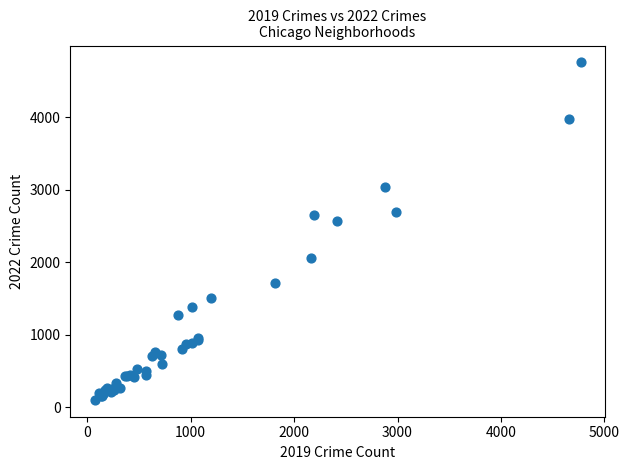

What Y value in the scatter plot is closest to 2430?

2566